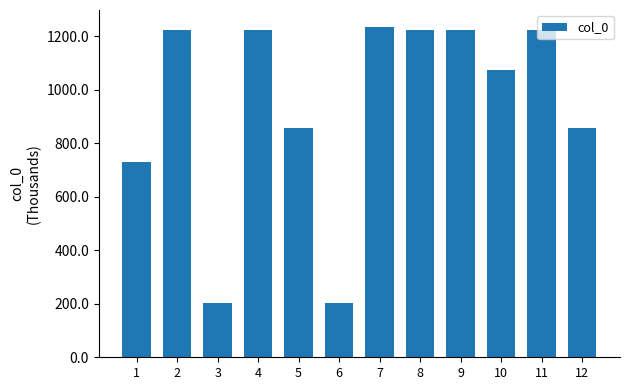

The chart shows a value of 196.2 at 12. True or false?

False